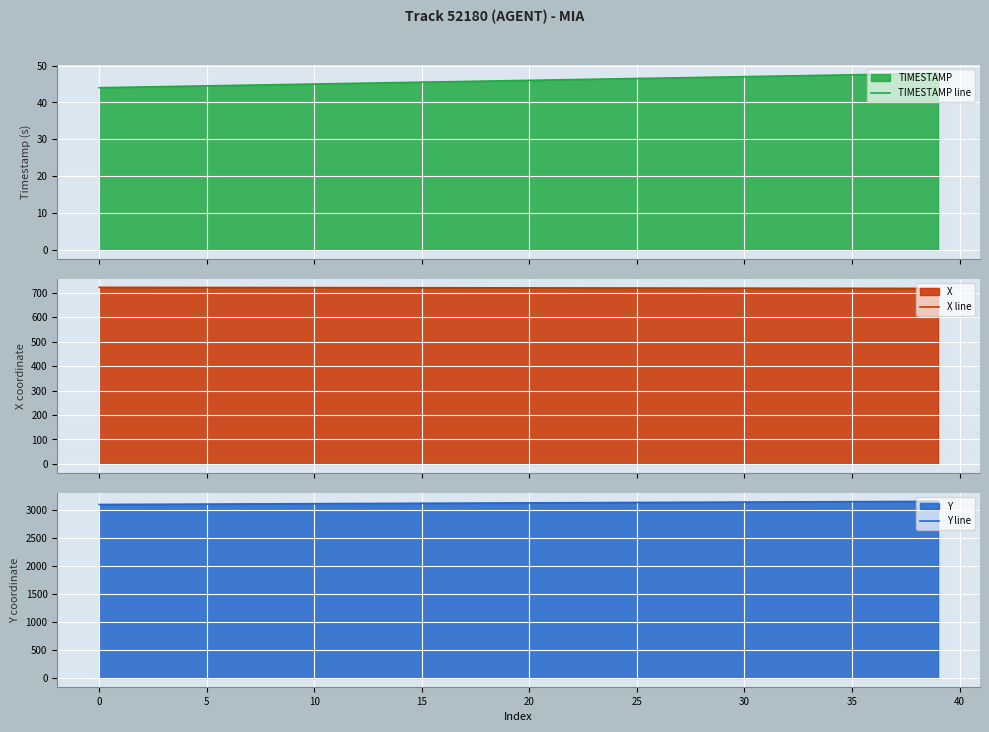

What is the highest value of the TIMESTAMP line series?

47.9